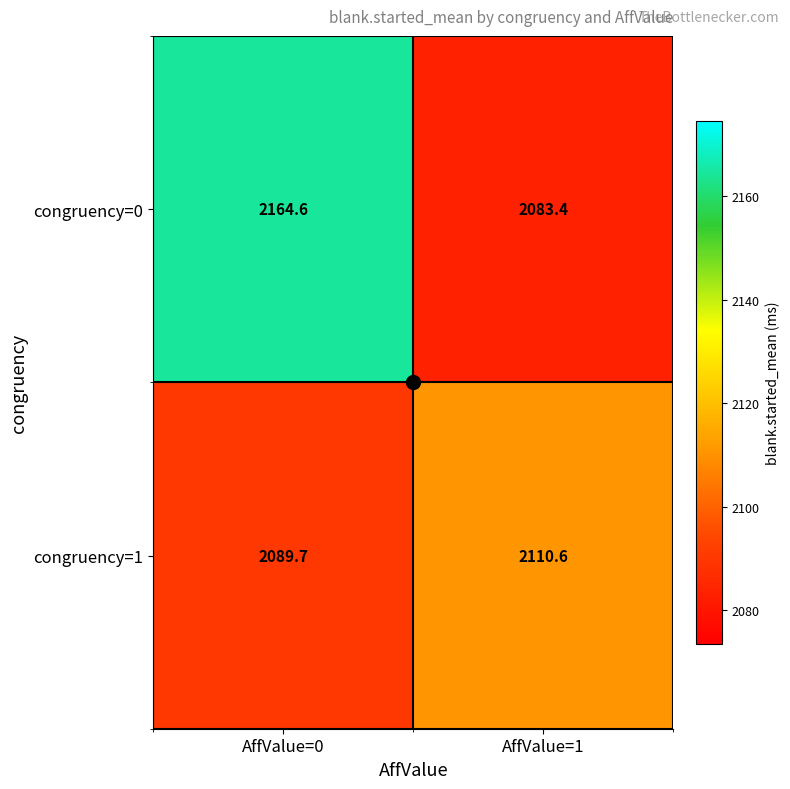

How many categories are shown in the chart?

2